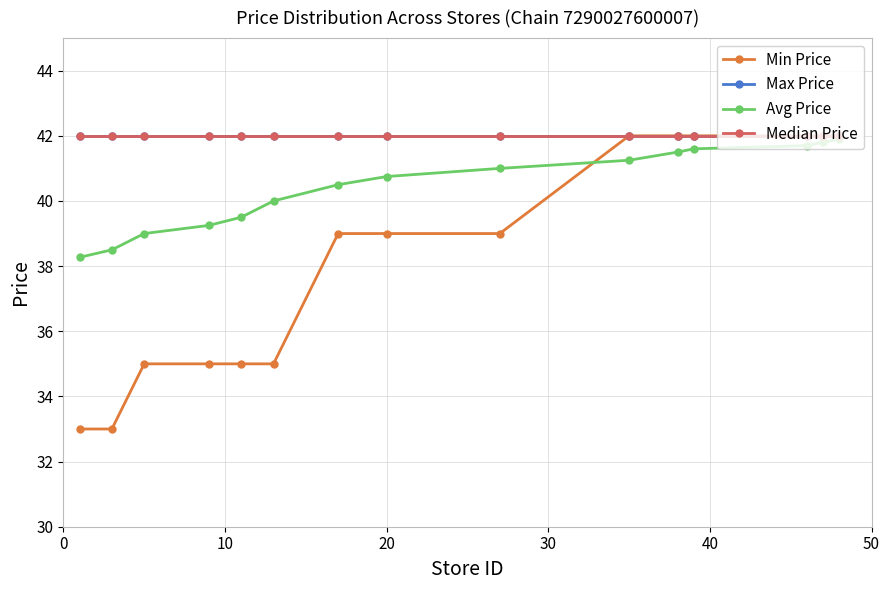

Does the chart have visible grid lines?

Yes